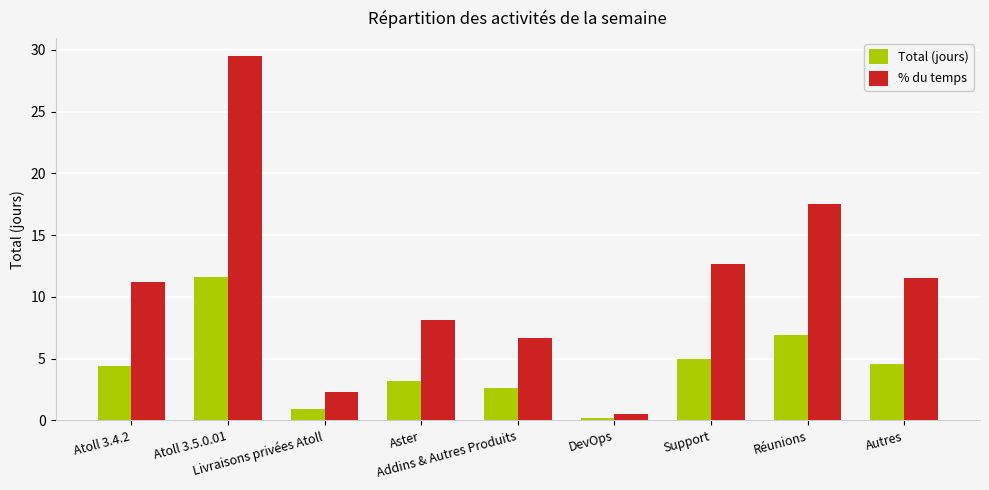

Which series has the largest range (max minus min)?

% du temps